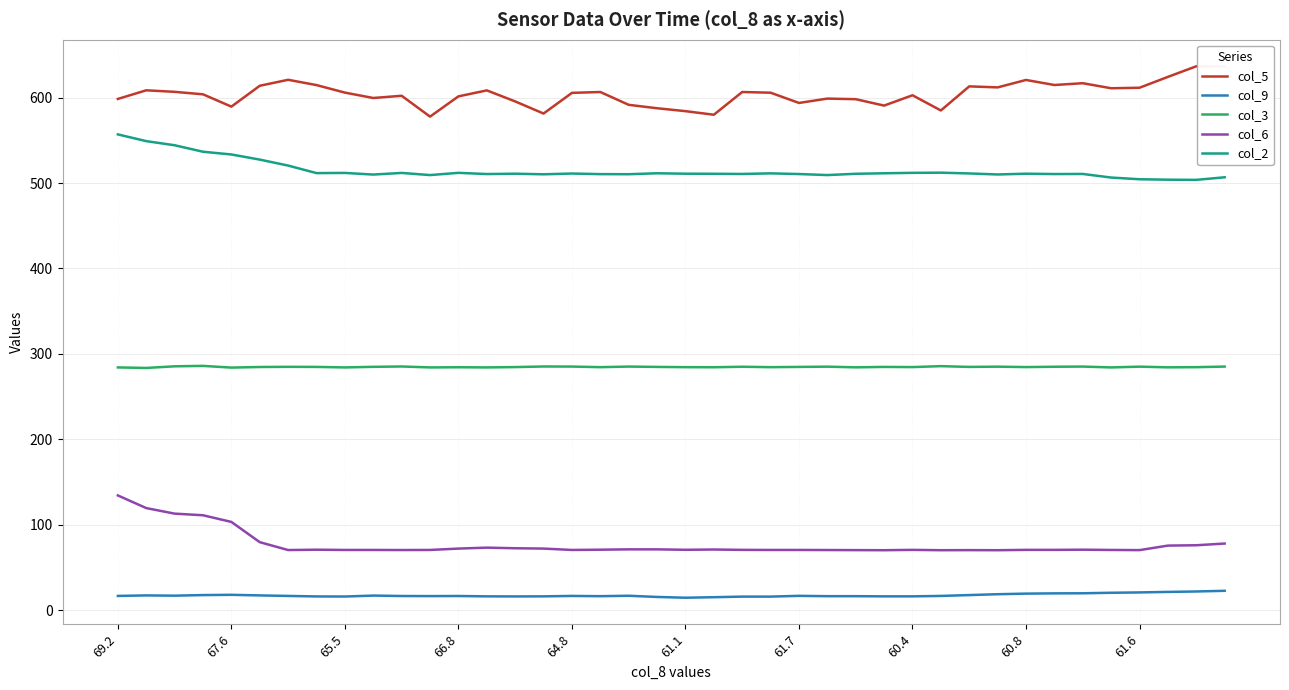

True or false: col_9 and col_3 cross at least once.

False